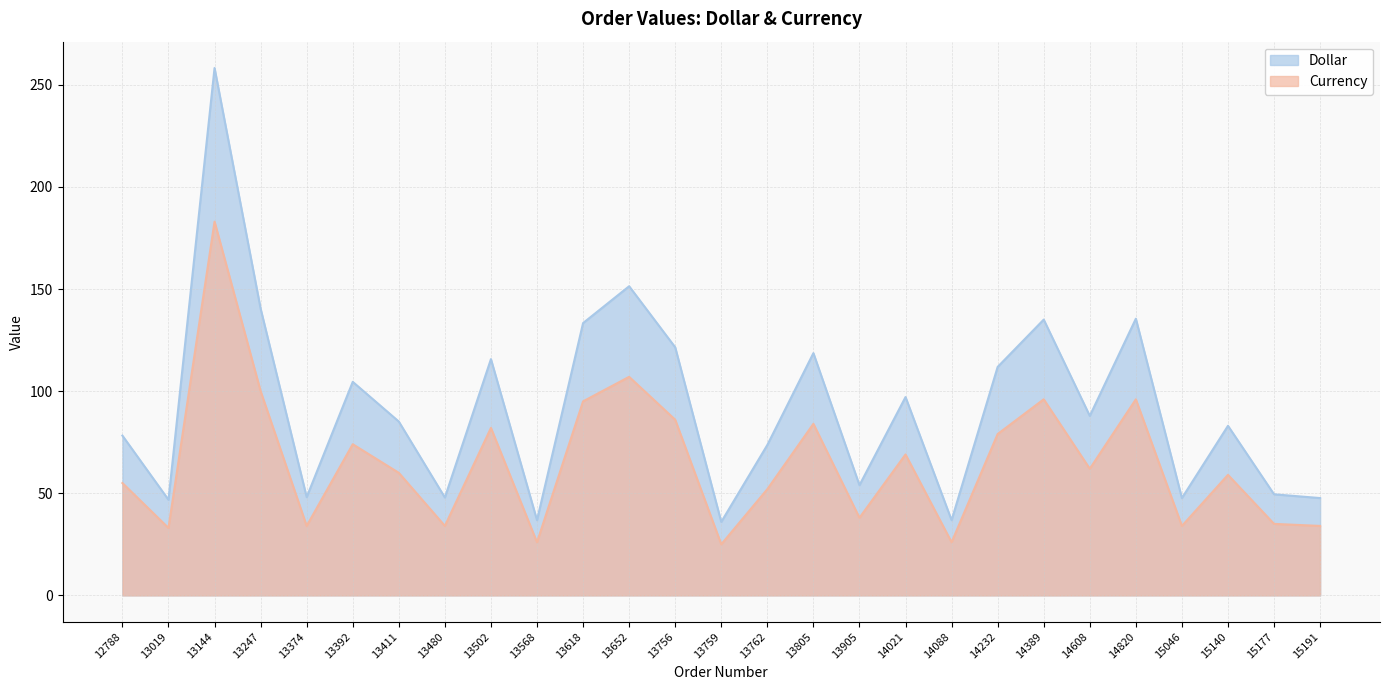

Rank the series by their maximum value, from highest to lowest.

Dollar, Currency